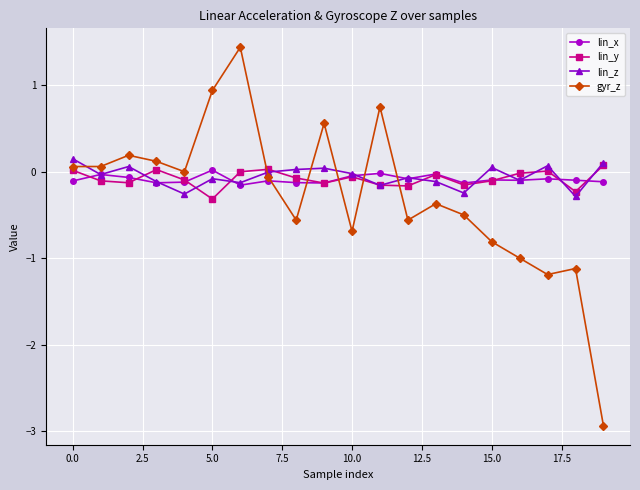

At how many categories does at least one series exceed -2?

20